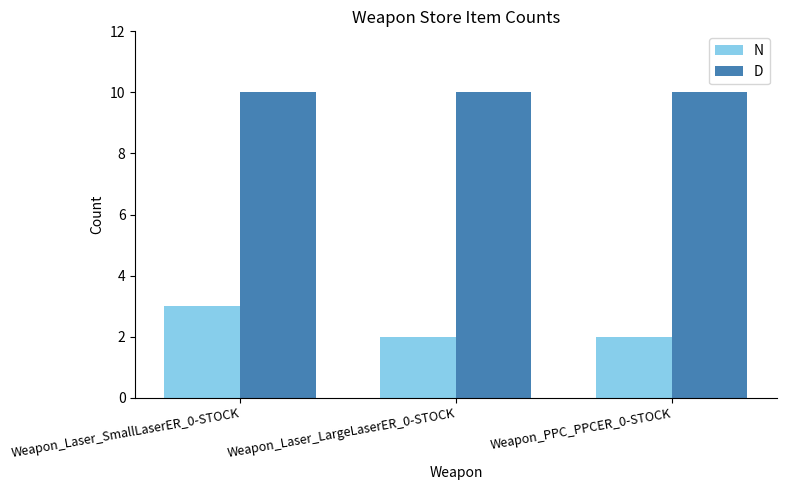

Which series has the widest spread of values?

N